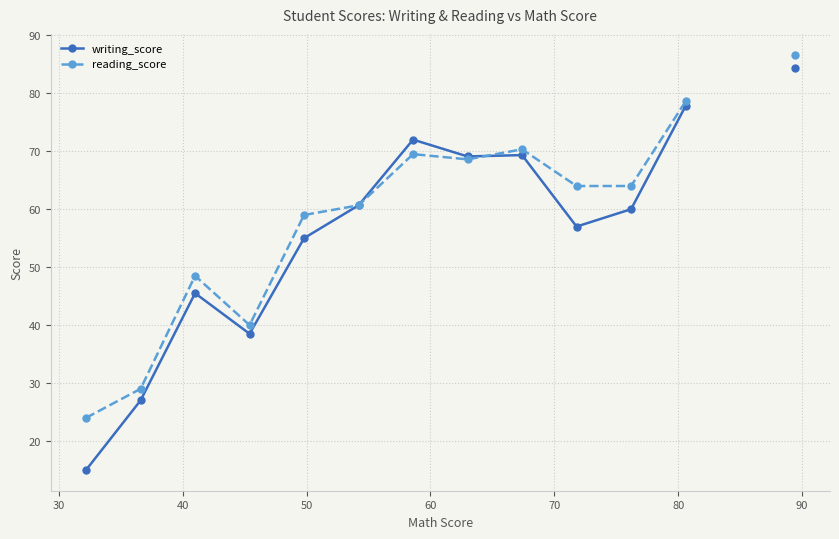

Rank the series by their average value, from lowest to highest.

writing_score, reading_score